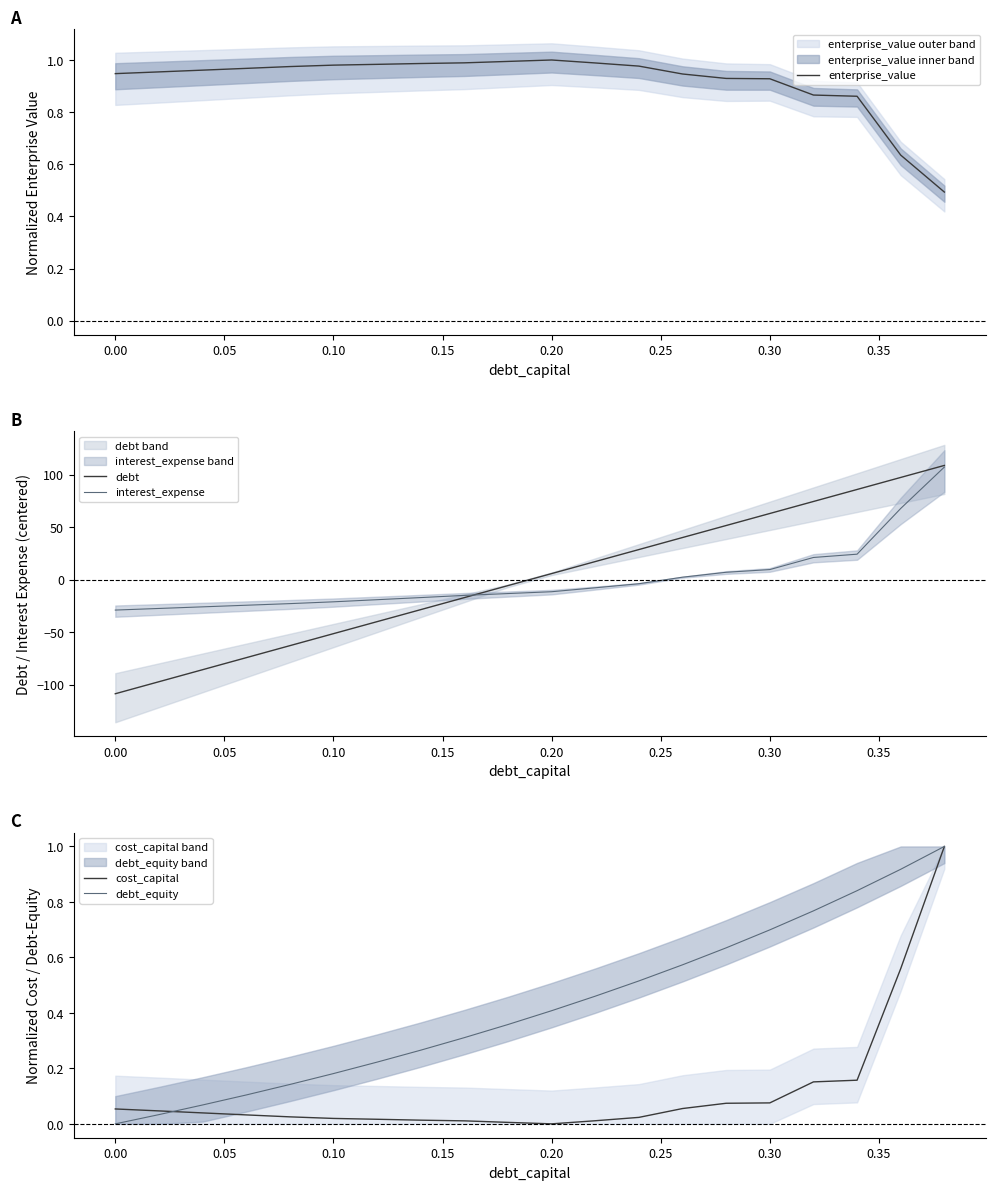

What is the minimum value for debt?

-108.7